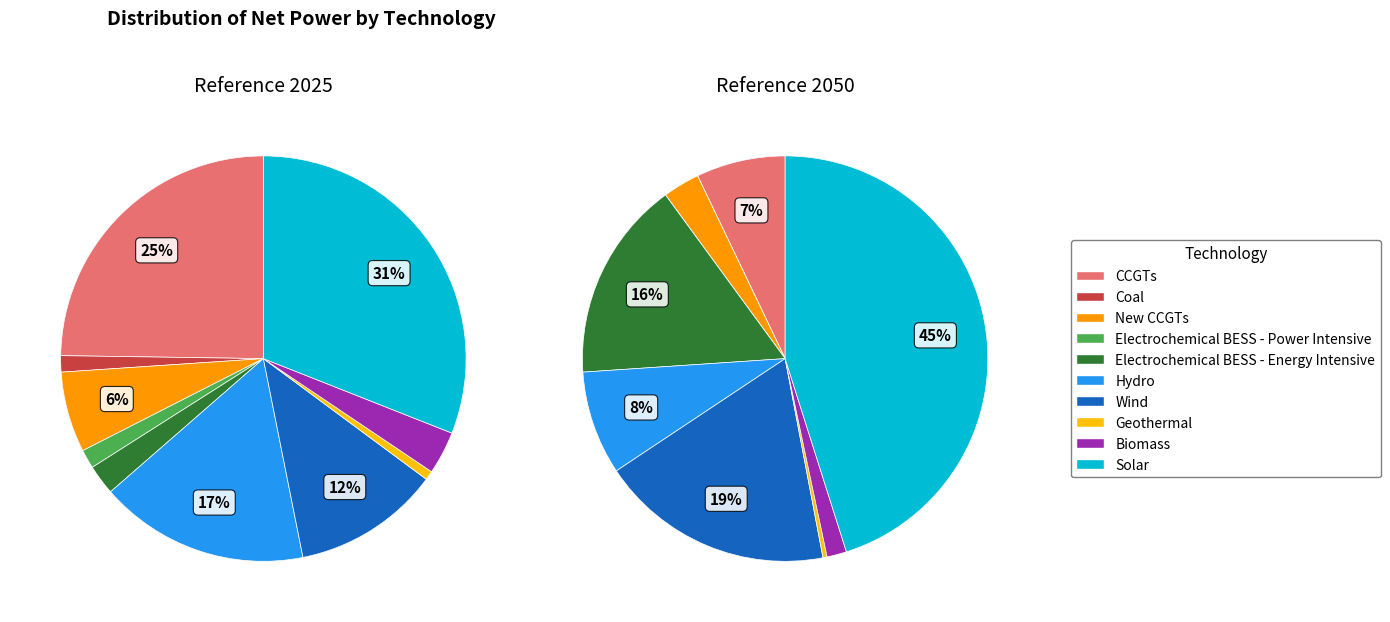

Is there any slice that represents more than half of the pie?

No